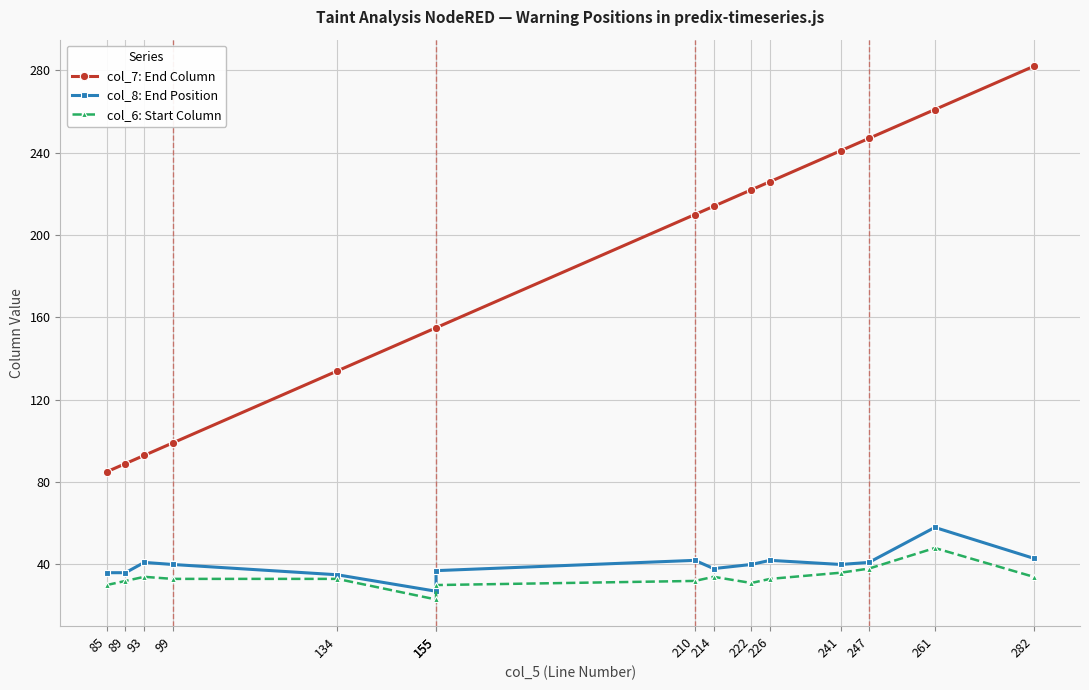

At how many categories does at least one series exceed 26?

15